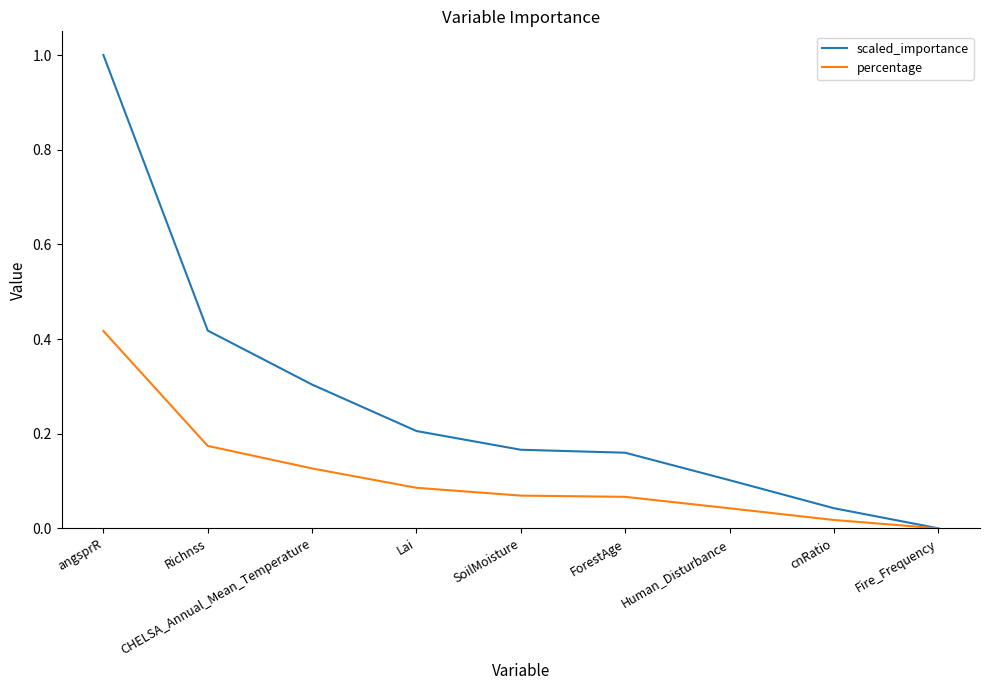

What position from the left is SoilMoisture?

5